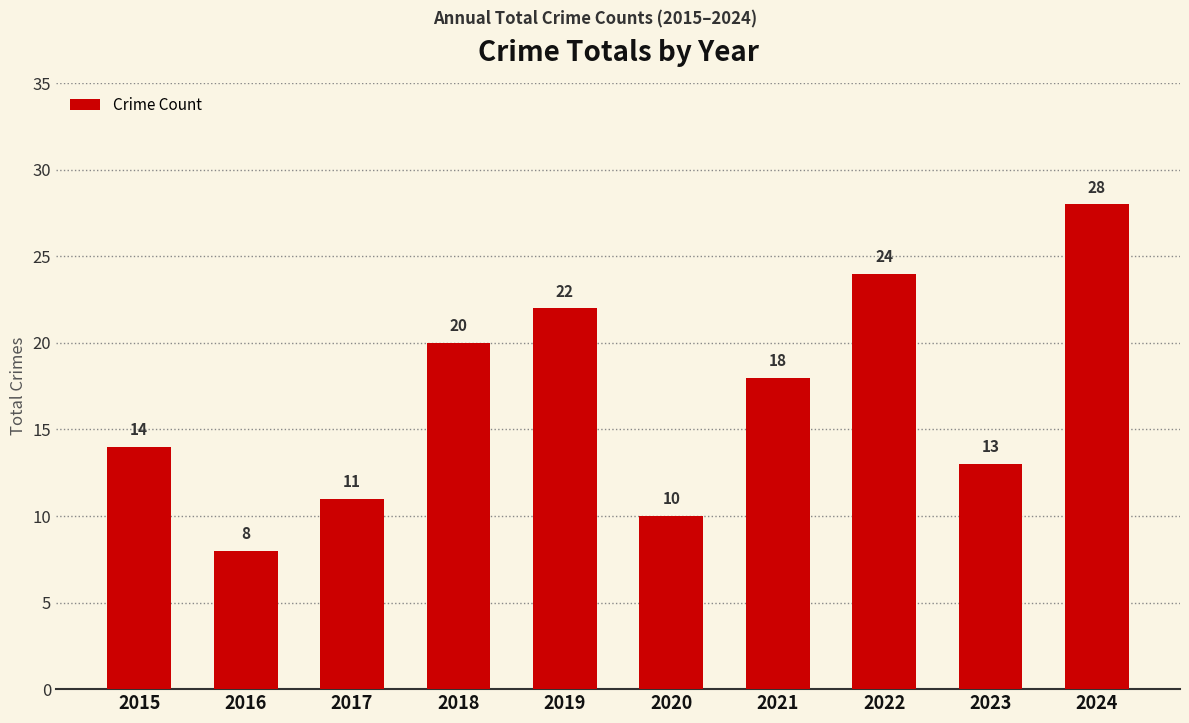

What is the minimum value shown in the chart?

8